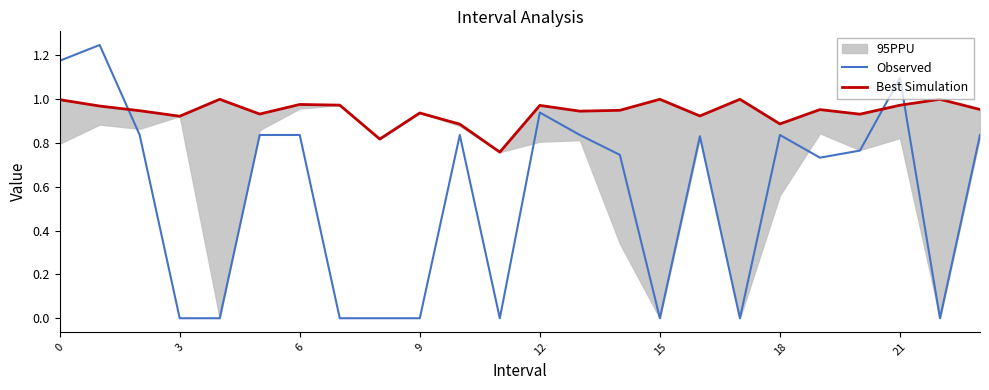

Which series changed the most between 3 and 13?

Observed